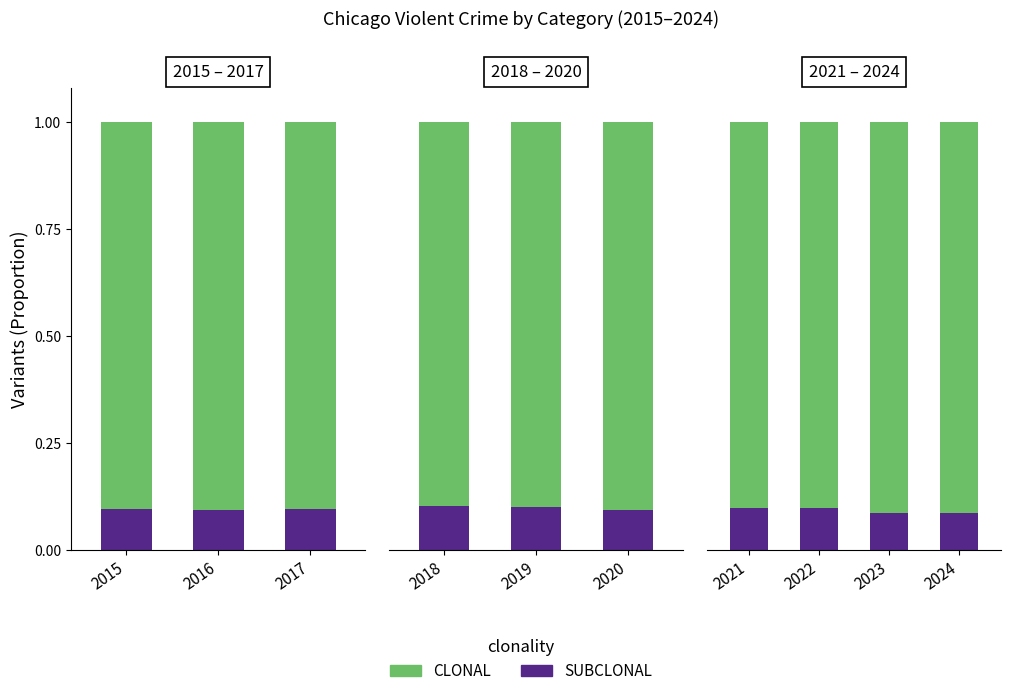

What position from the left is 2016?

2